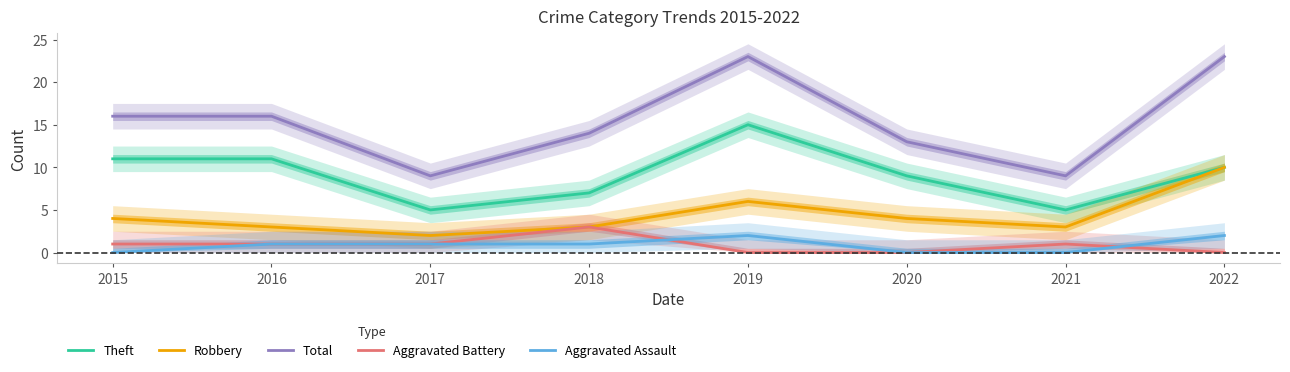

What is the highest value of the Theft series?

15